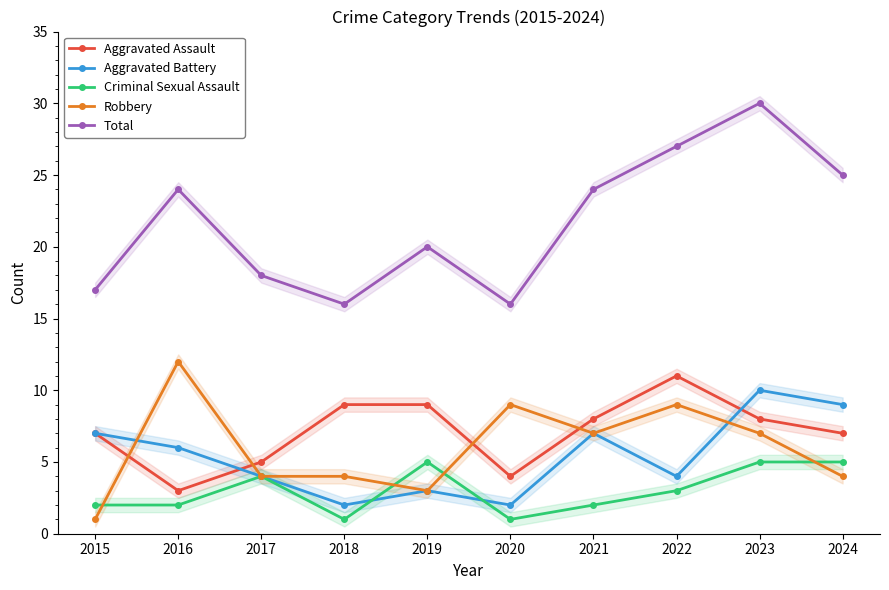

What is the minimum value for Criminal Sexual Assault?

1